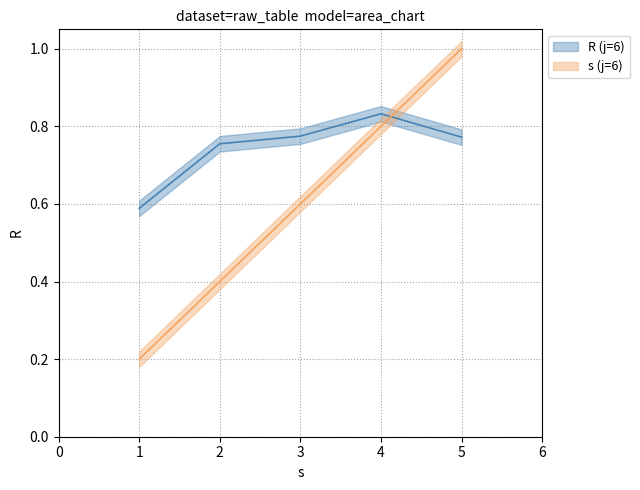

What is the total value across all series at 5?

1.8